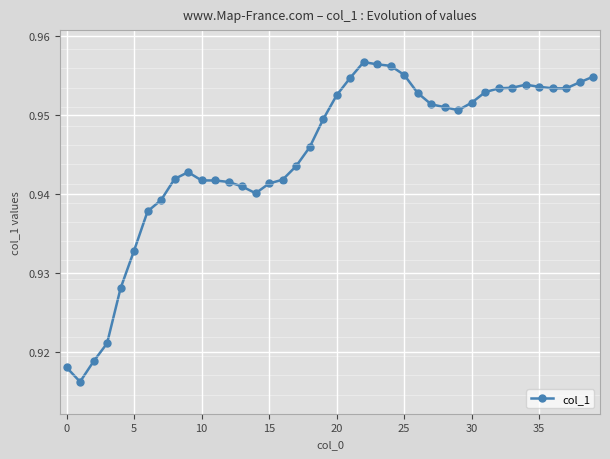

Count the number of data series in this chart.

1